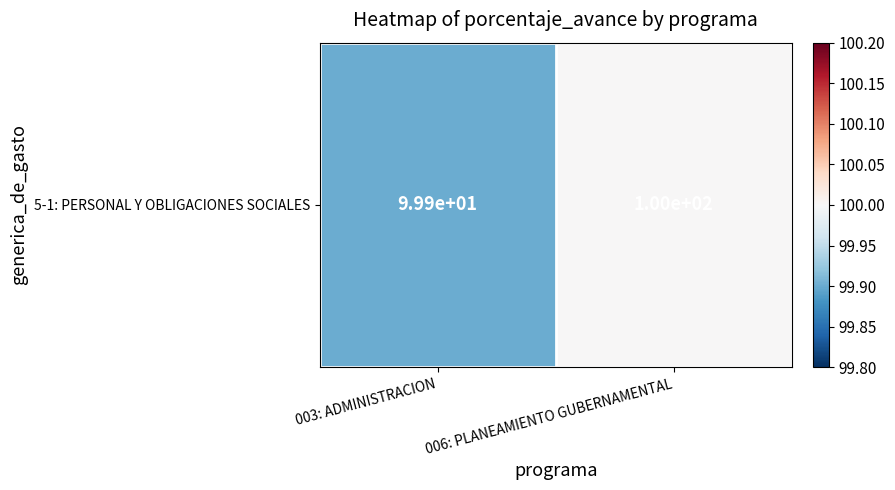

Is it true that the value at 003: ADMINISTRACION is 53.0?

False